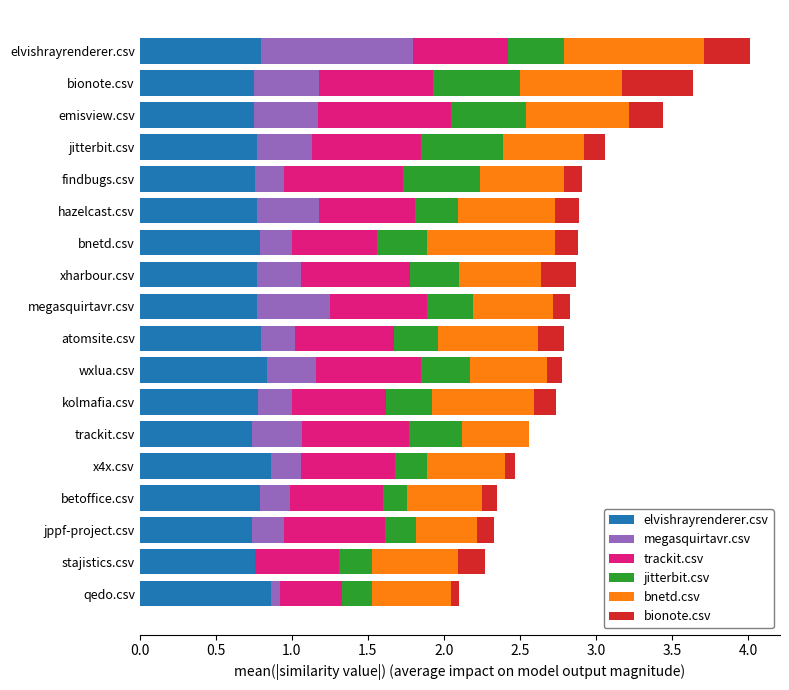

How many data points does each series have?

18